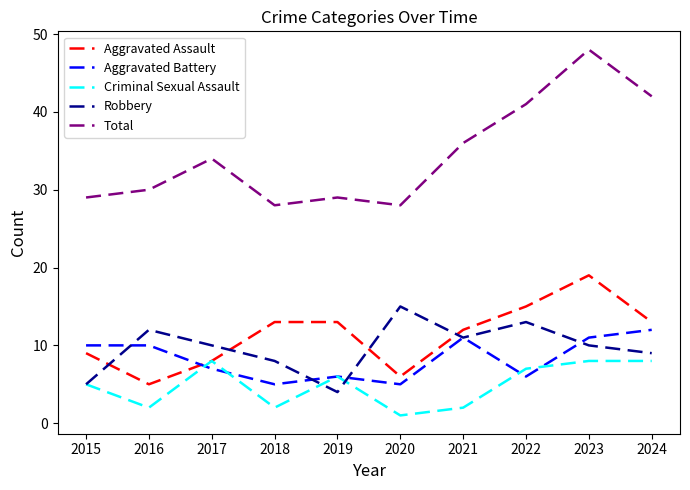

Where is the first local maximum for Criminal Sexual Assault?

2017